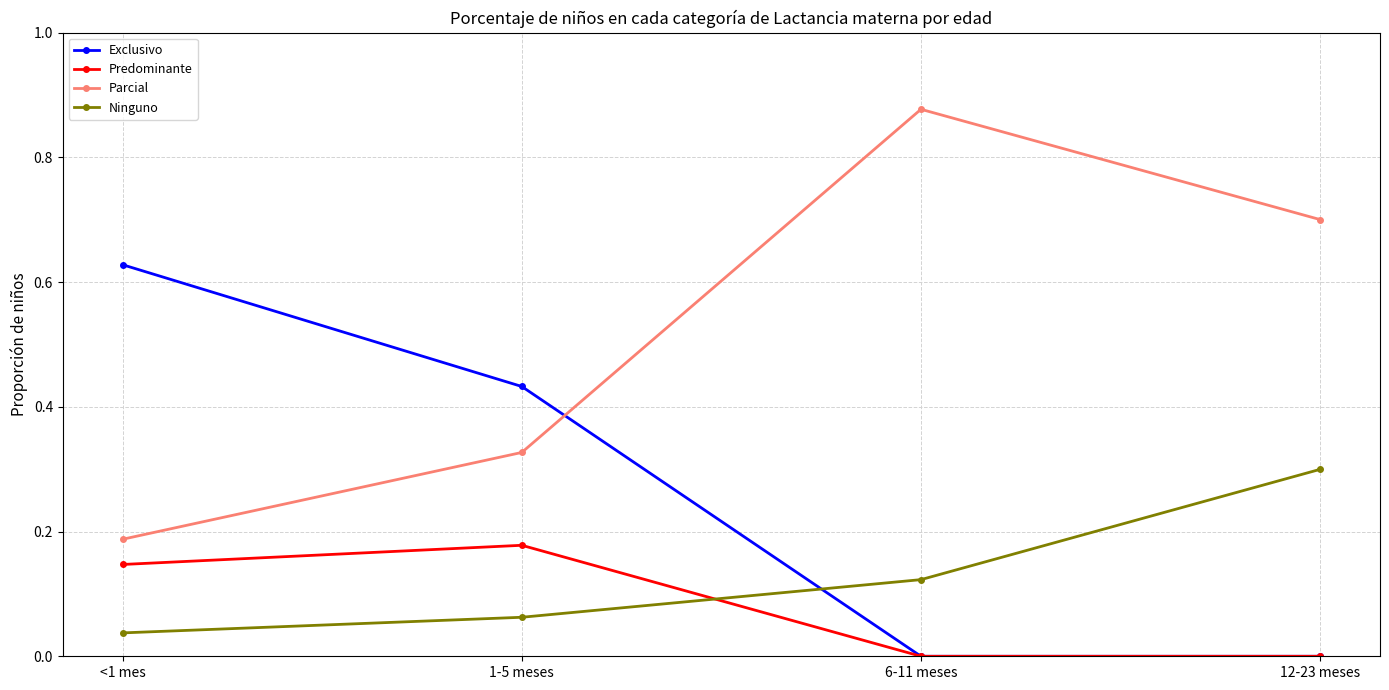

Is it true that Parcial equals 0.1 at <1 mes?

False